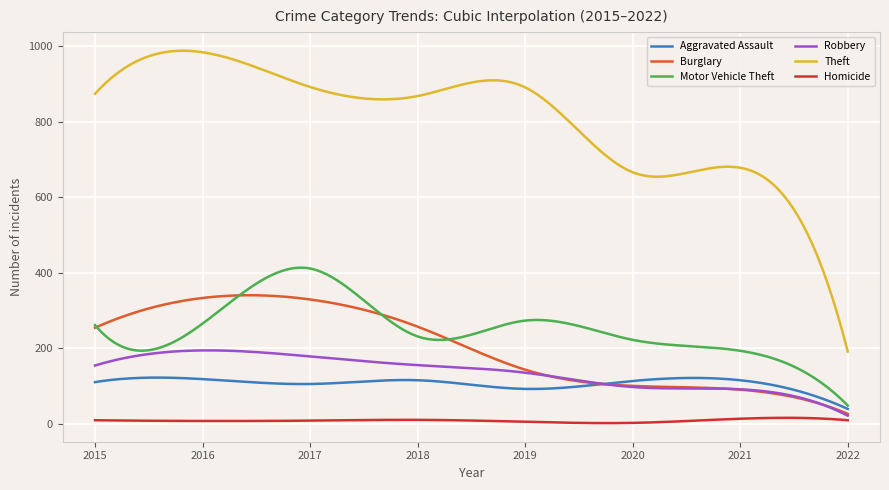

True or false: Homicide and Theft intersect in this chart.

False